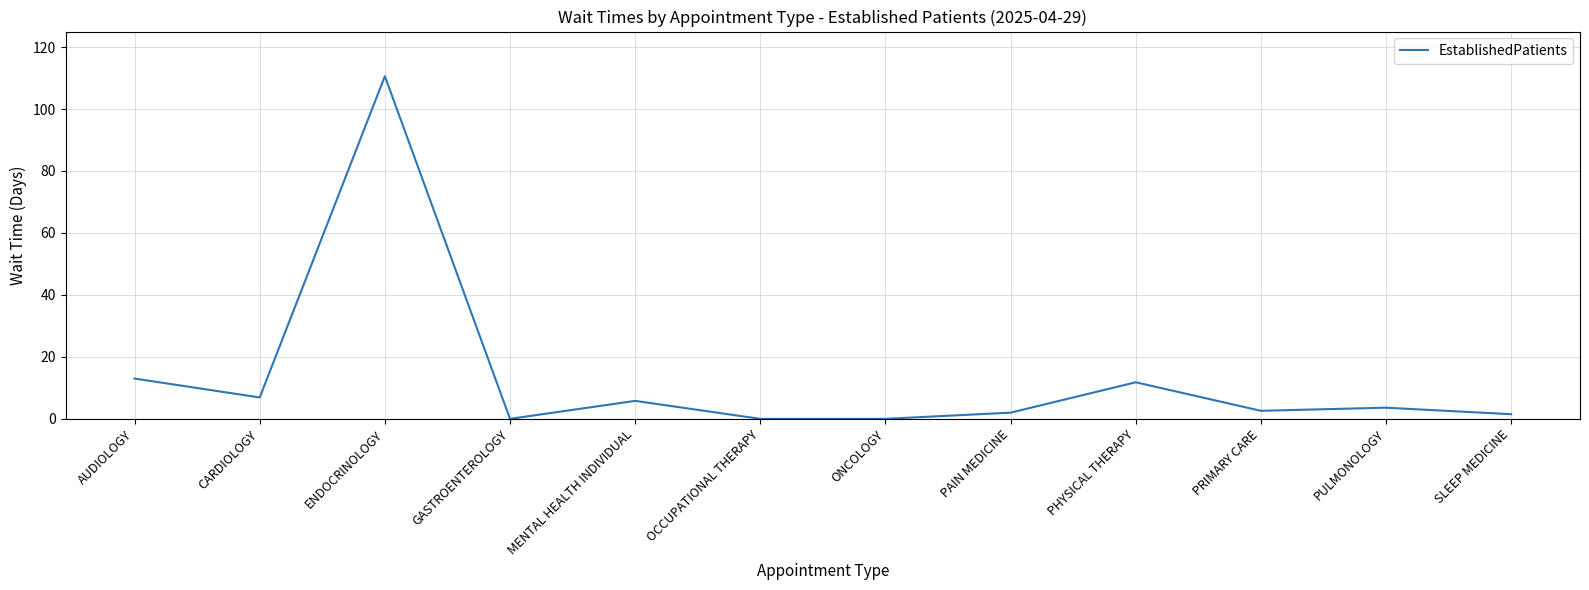

What is the approximate value at PRIMARY CARE?

2.6